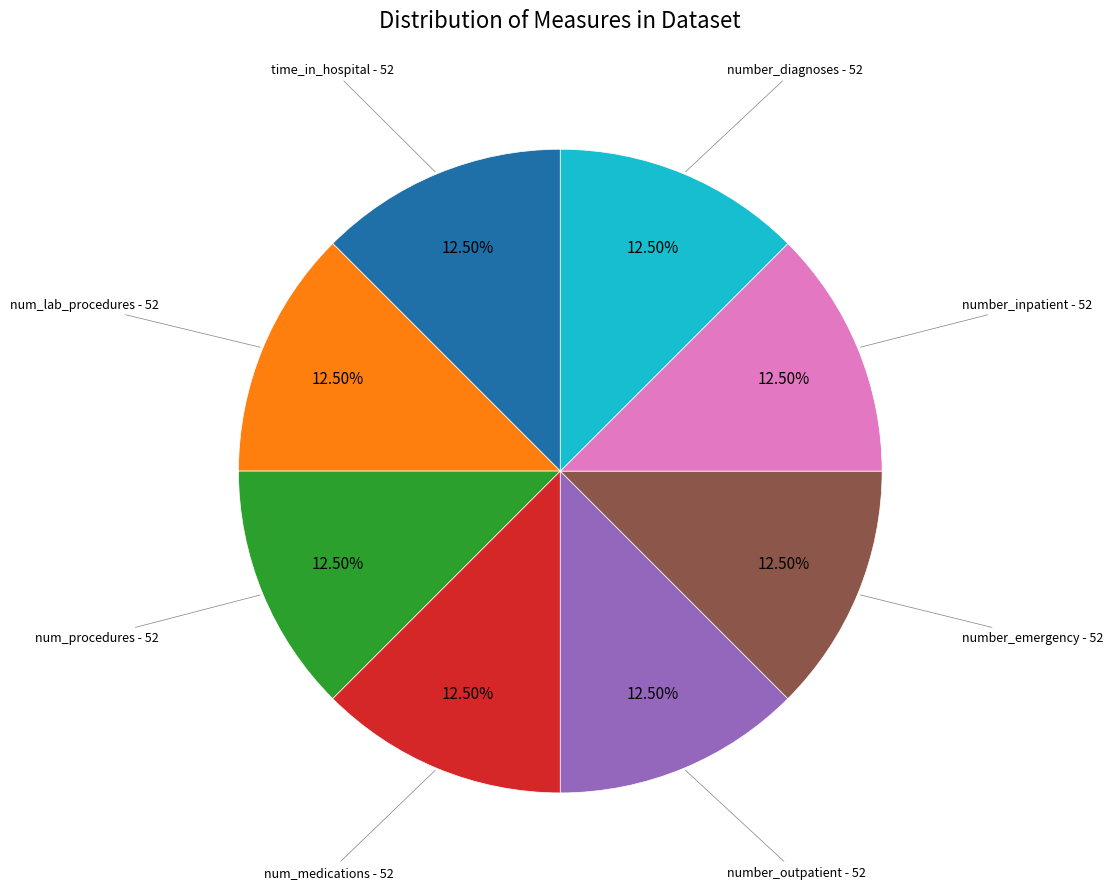

Does any single category account for the majority?

No